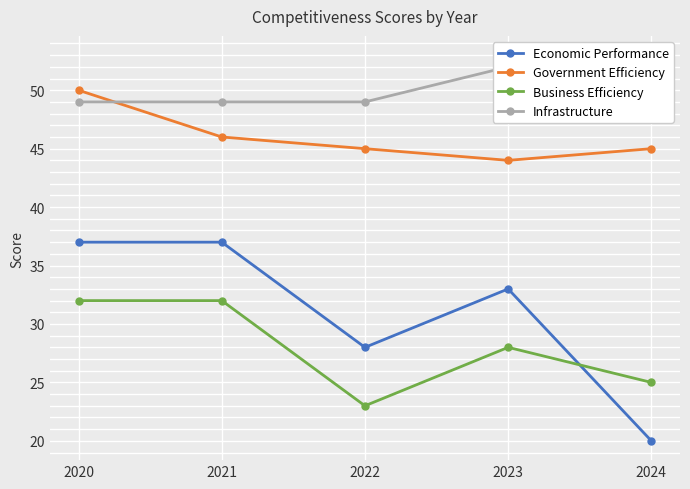

True or false: Government Efficiency and Economic Performance intersect in this chart.

False